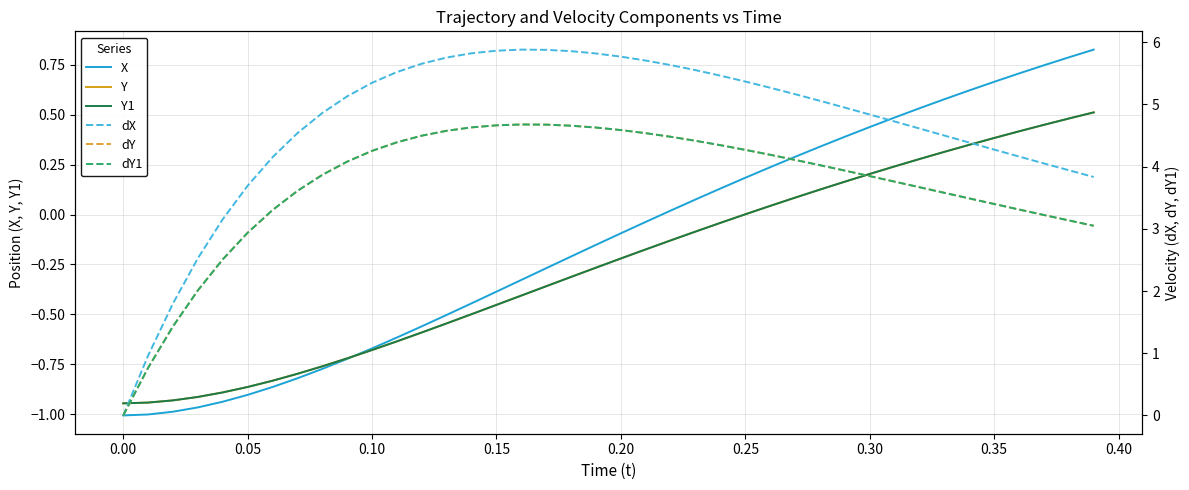

Reading left to right, list all the values displayed in this chart.

X: -1.0	-1.0	-1.0	-1.0	-0.9	-0.9	-0.9	-0.8	-0.8	-0.7	-0.7	-0.6	-0.6	-0.5	-0.4	-0.4	-0.3	-0.3	-0.2	-0.2	-0.1	-0.0	0.0	0.1	0.1	0.2	0.2	0.3	0.3	0.4	0.4	0.5	0.5	0.6	0.6	0.7	0.7	0.7	0.8	0.8
Y: -0.9	-0.9	-0.9	-0.9	-0.9	-0.9	-0.8	-0.8	-0.8	-0.7	-0.7	-0.6	-0.6	-0.5	-0.5	-0.5	-0.4	-0.4	-0.3	-0.3	-0.2	-0.2	-0.1	-0.1	-0.0	0.0	0.0	0.1	0.1	0.2	0.2	0.2	0.3	0.3	0.3	0.4	0.4	0.4	0.5	0.5
Y1: -0.9	-0.9	-0.9	-0.9	-0.9	-0.9	-0.8	-0.8	-0.8	-0.7	-0.7	-0.6	-0.6	-0.5	-0.5	-0.5	-0.4	-0.4	-0.3	-0.3	-0.2	-0.2	-0.1	-0.1	-0.0	0.0	0.0	0.1	0.1	0.2	0.2	0.2	0.3	0.3	0.3	0.4	0.4	0.4	0.5	0.5
dX: 0.0	1.0	1.8	2.5	3.2	3.7	4.2	4.5	4.9	5.1	5.3	5.5	5.7	5.8	5.8	5.9	5.9	5.9	5.9	5.8	5.8	5.7	5.6	5.6	5.5	5.4	5.3	5.2	5.1	4.9	4.8	4.7	4.6	4.5	4.4	4.3	4.2	4.1	3.9	3.8
dY: 0.0	0.8	1.4	2.0	2.5	2.9	3.3	3.6	3.9	4.1	4.3	4.4	4.5	4.6	4.6	4.7	4.7	4.7	4.7	4.6	4.6	4.5	4.5	4.4	4.3	4.3	4.2	4.1	4.0	3.9	3.8	3.8	3.7	3.6	3.5	3.4	3.3	3.2	3.1	3.0
dY1: 0.0	0.8	1.4	2.0	2.5	2.9	3.3	3.6	3.9	4.1	4.3	4.4	4.5	4.6	4.6	4.7	4.7	4.7	4.7	4.6	4.6	4.5	4.5	4.4	4.3	4.3	4.2	4.1	4.0	3.9	3.8	3.8	3.7	3.6	3.5	3.4	3.3	3.2	3.1	3.0